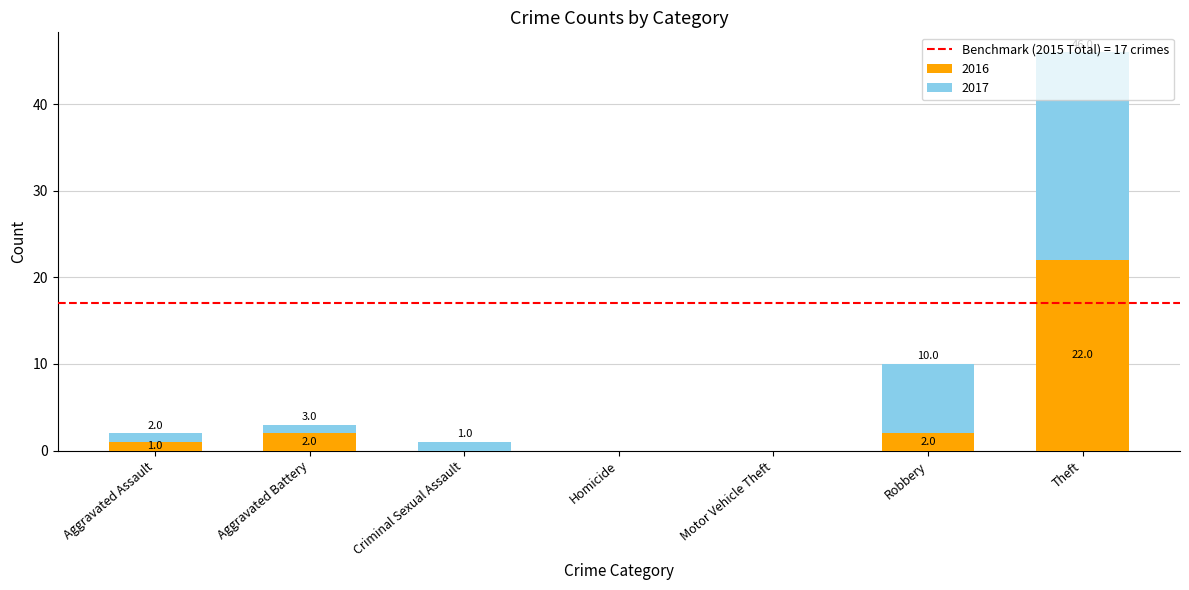

At which category is the sum across all series the highest?

Theft